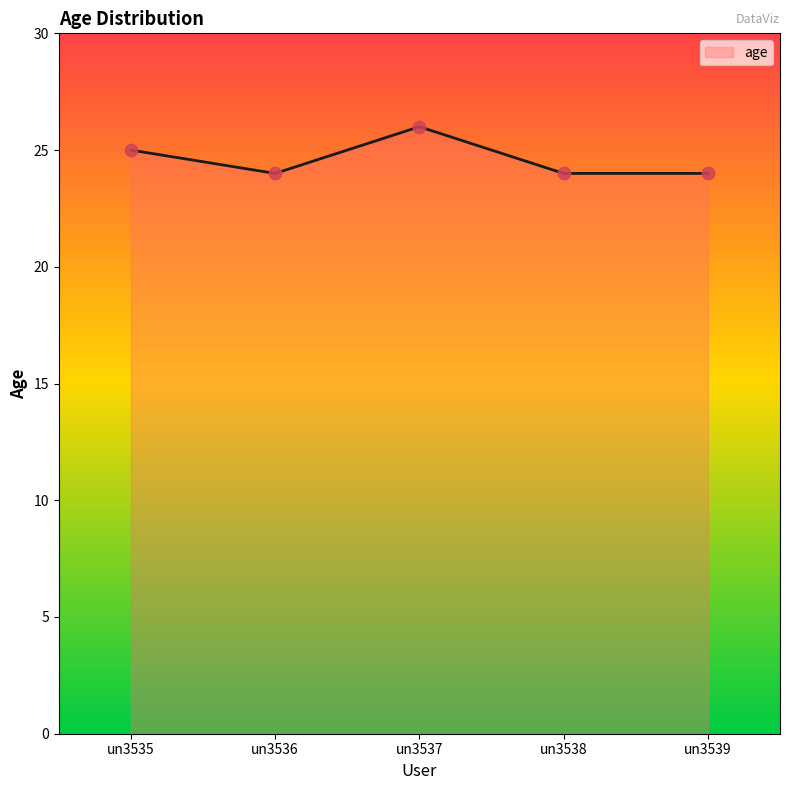

Approximately how many times larger is the value at un3539 compared to un3535?

1.0